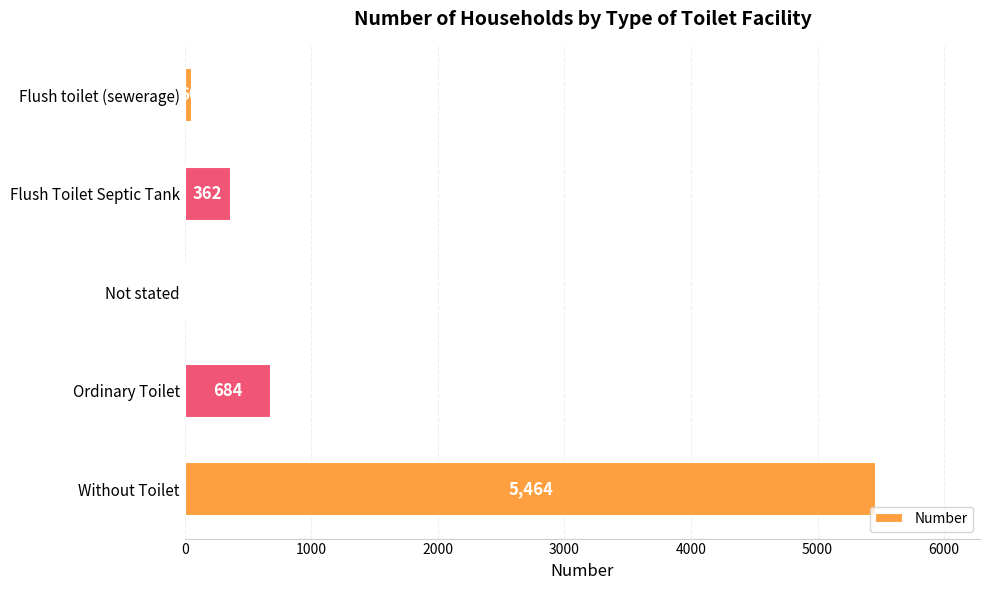

True or false: the data shows 362 at Flush Toilet Septic Tank.

True